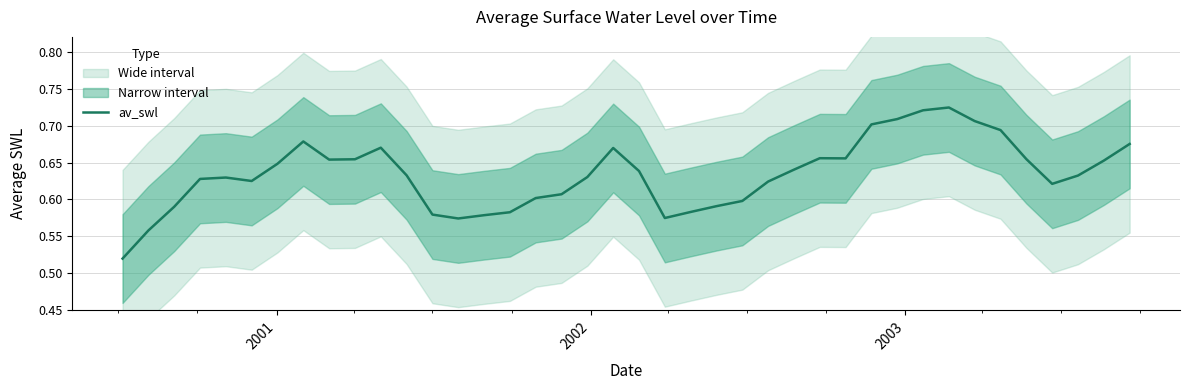

Reading left to right, what are all the values shown in this chart?

0.5	0.6	0.6	0.6	0.6	0.6	0.6	0.7	0.7	0.7	0.7	0.6	0.6	0.6	0.6	0.6	0.6	0.6	0.6	0.7	0.6	0.6	0.6	0.6	0.6	0.6	0.6	0.7	0.7	0.7	0.7	0.7	0.7	0.7	0.7	0.7	0.6	0.6	0.7	0.7